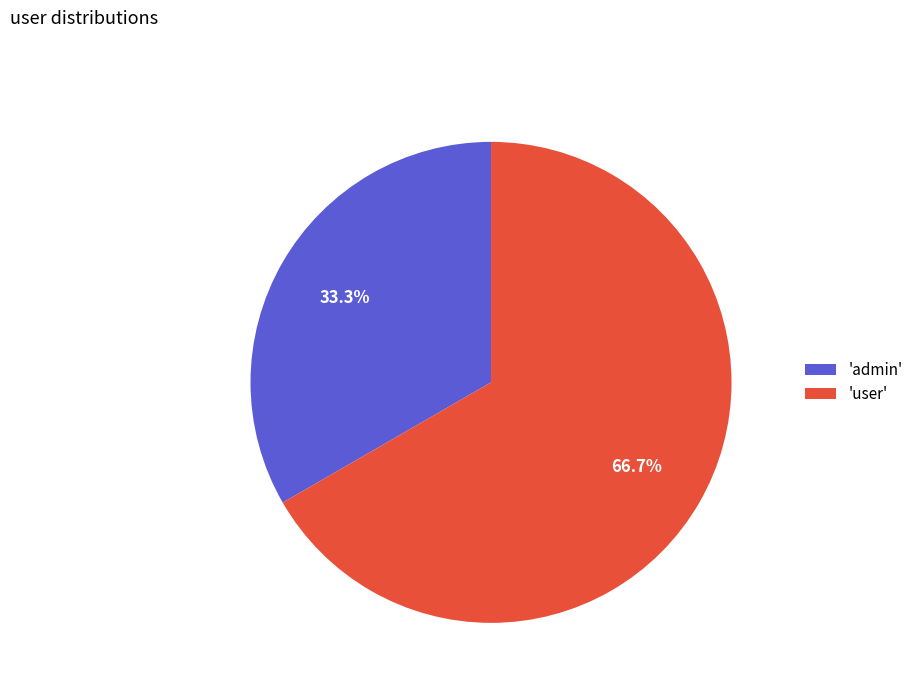

Is the sum of 'user' and 'admin' greater than half?

Yes